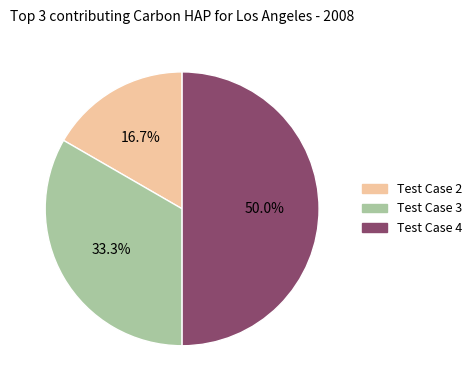

What percentage do Test Case 3 and Test Case 2 together represent?

50.0%